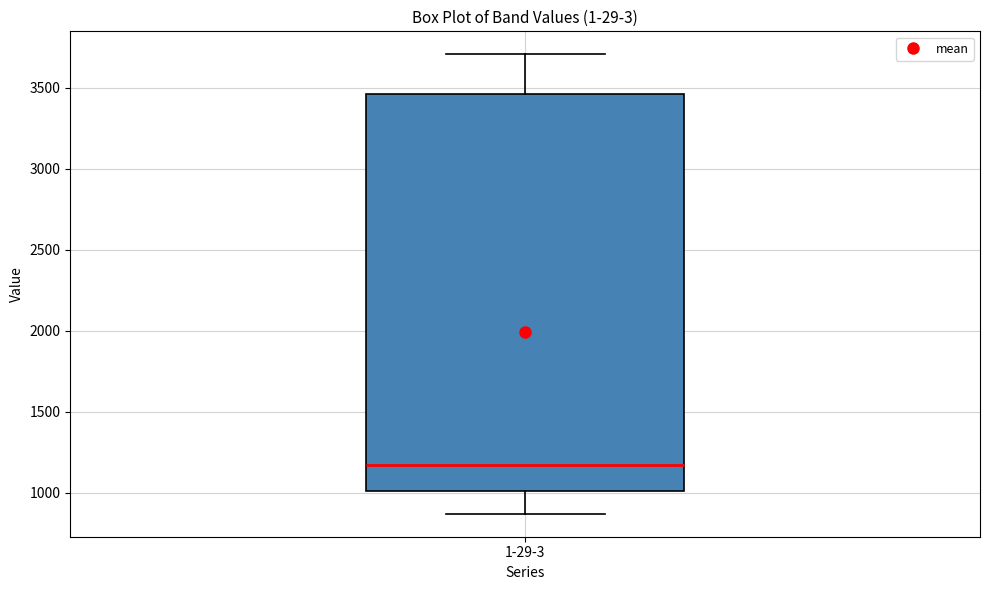

Transcribe this box plot: give where the median line is, the range the box spans, and where the two whiskers end, as read against the y-axis. The values are not printed on the chart, so give them approximately, as read against the axis.

median 1150, box 1000 to 3450, whiskers 850 to 3700